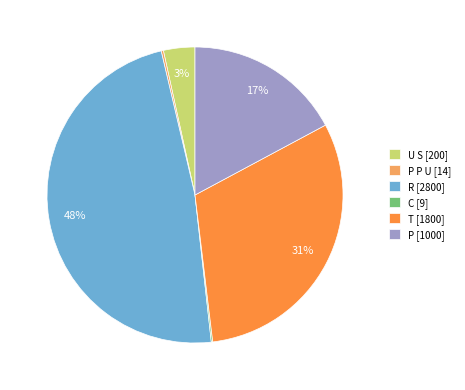

Is there any slice that represents more than half of the pie?

No